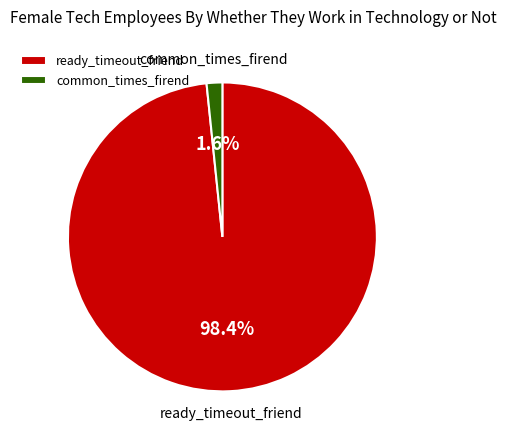

How many slices are in this pie chart?

2